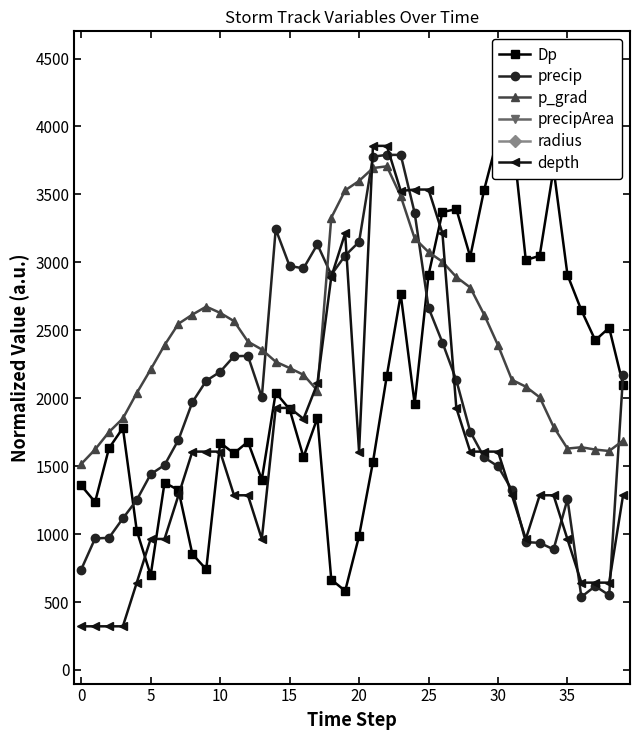

What is the minimum value for depth?

321.4